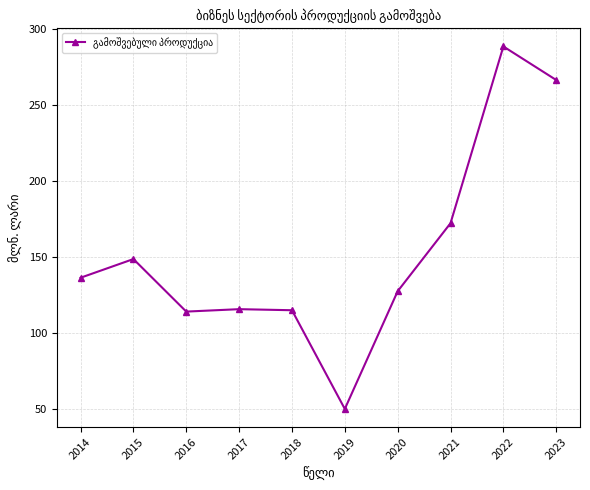

Where is the first local maximum?

2015